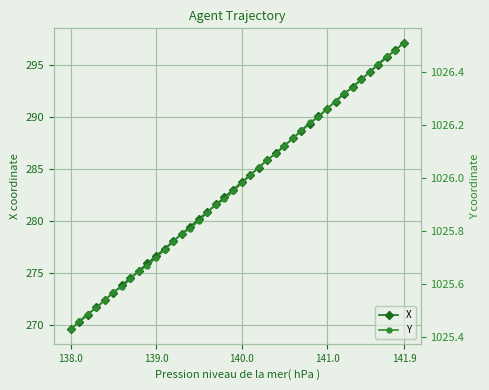

The value of X at 141.0 is 290.8. True or false?

True